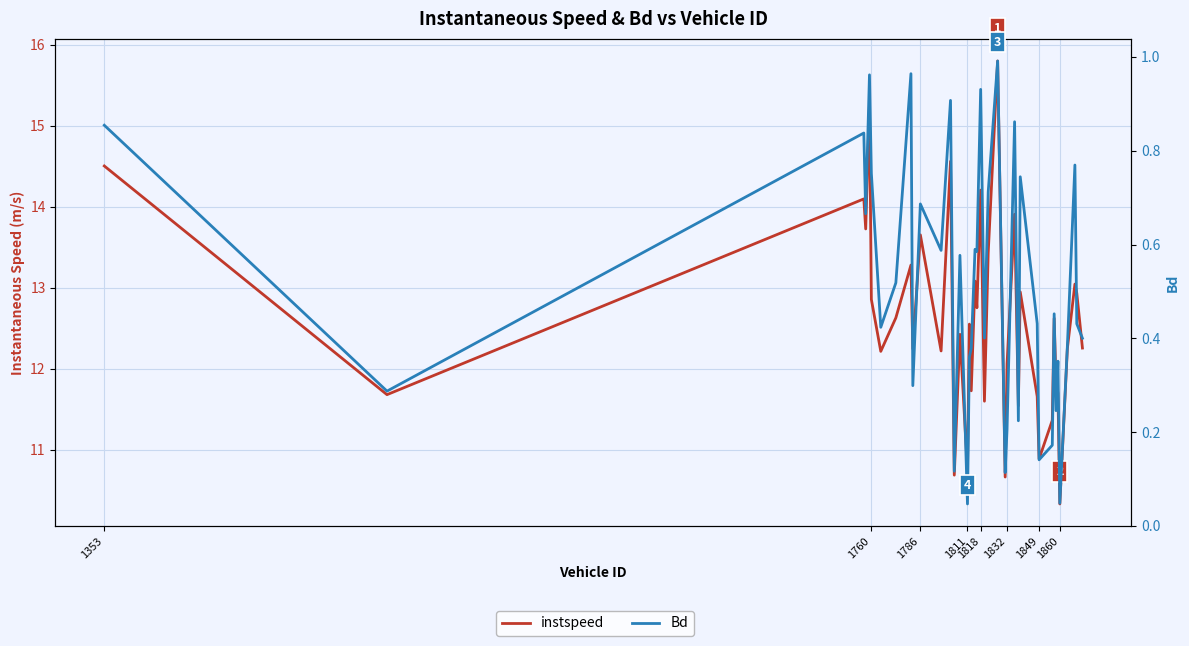

Rank the series by their maximum value, from lowest to highest.

Bd, instspeed